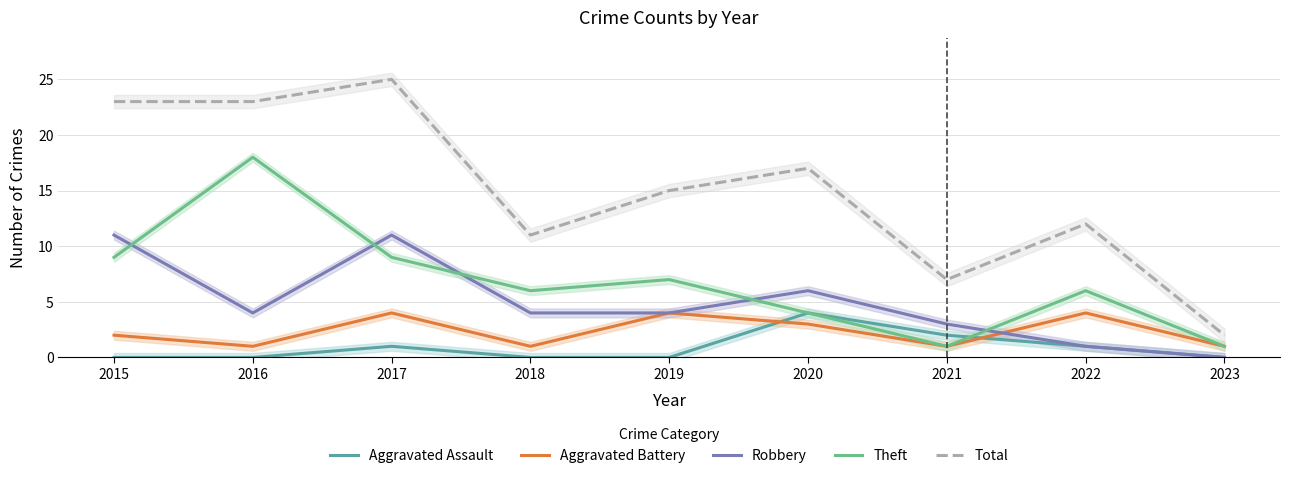

Reading right to left, list all the values displayed in this chart.

Aggravated Assault: 2023=0	2022=1	2021=2	2020=4	2019=0	2018=0	2017=1	2016=0	2015=0
Aggravated Battery: 2023=1	2022=4	2021=1	2020=3	2019=4	2018=1	2017=4	2016=1	2015=2
Robbery: 2023=0	2022=1	2021=3	2020=6	2019=4	2018=4	2017=11	2016=4	2015=11
Theft: 2023=1	2022=6	2021=1	2020=4	2019=7	2018=6	2017=9	2016=18	2015=9
Total: 2023=2	2022=12	2021=7	2020=17	2019=15	2018=11	2017=25	2016=23	2015=23